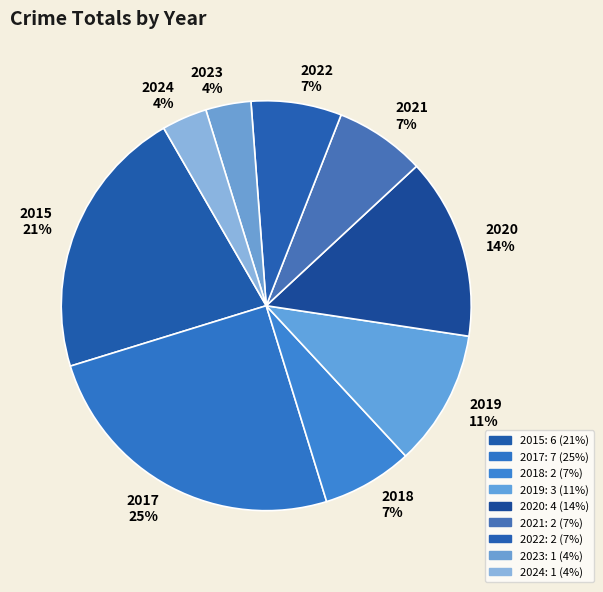

Is there a majority slice in this chart?

No